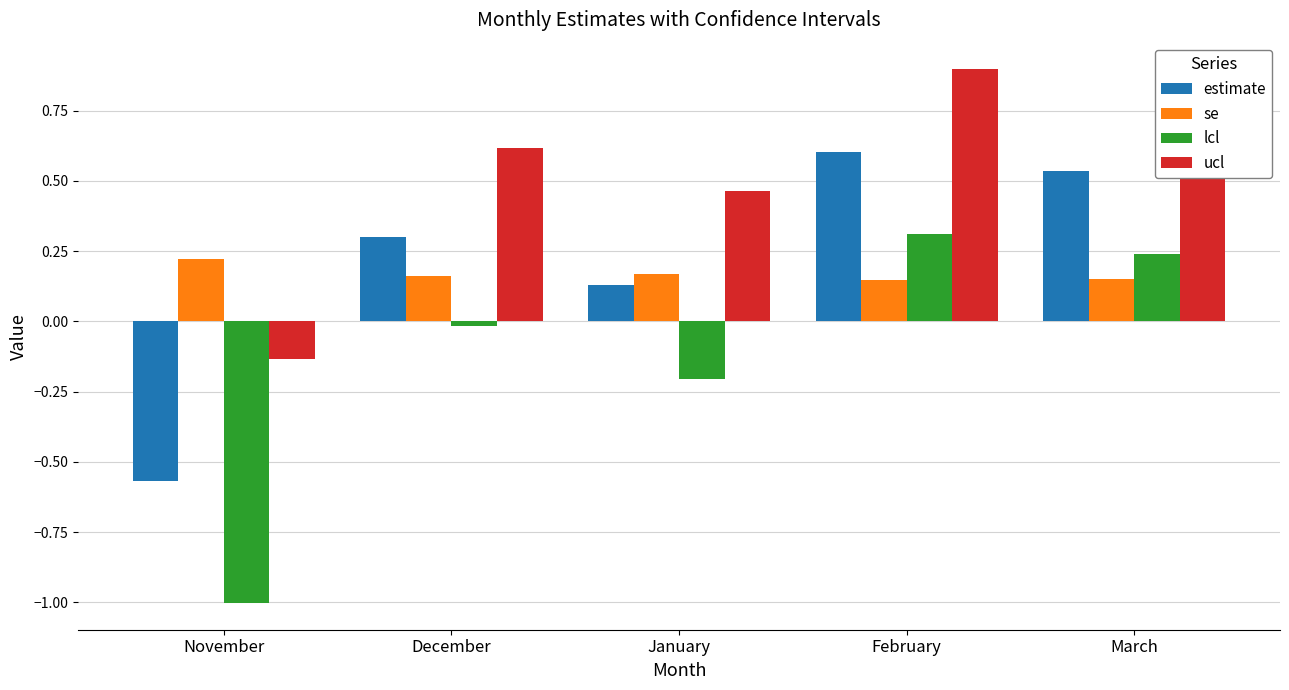

Rank the categories by ucl value from highest to lowest.

February, March, December, January, November